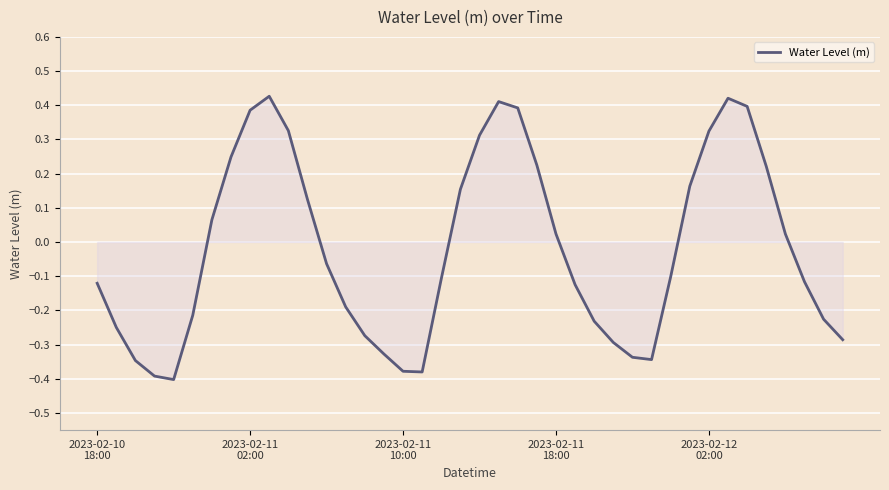

What is the sum of all values?

-0.9